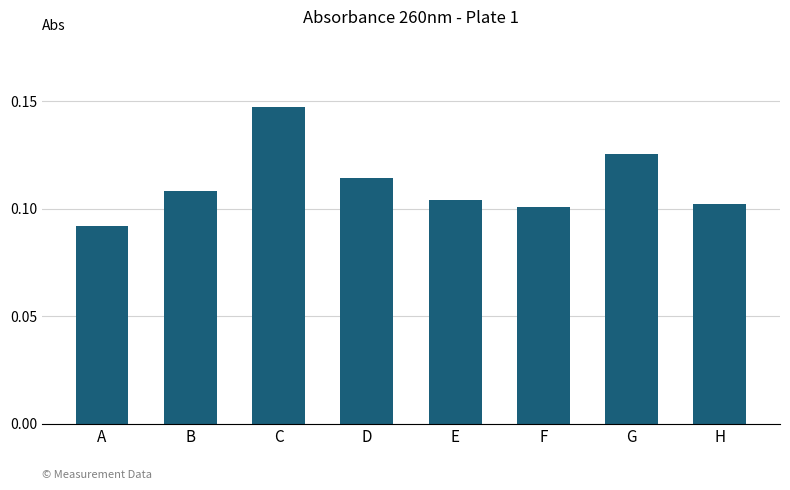

True or false: the data shows 0.2 at G.

False